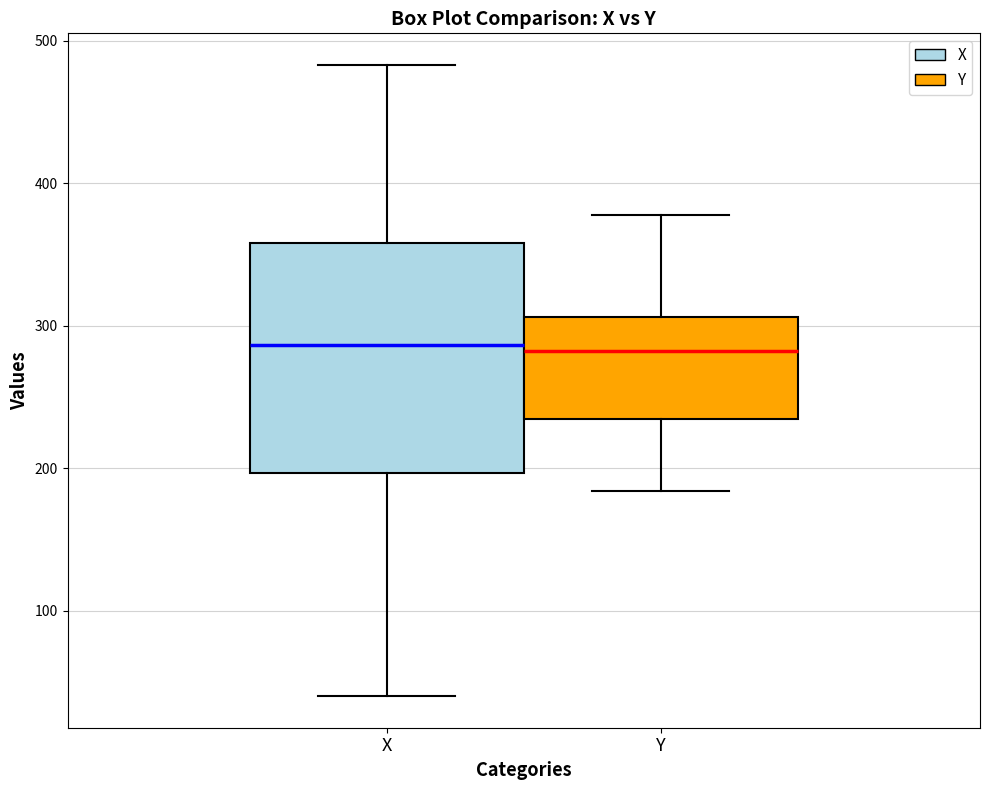

Which box is the tallest, from its lower edge to its upper edge?

X